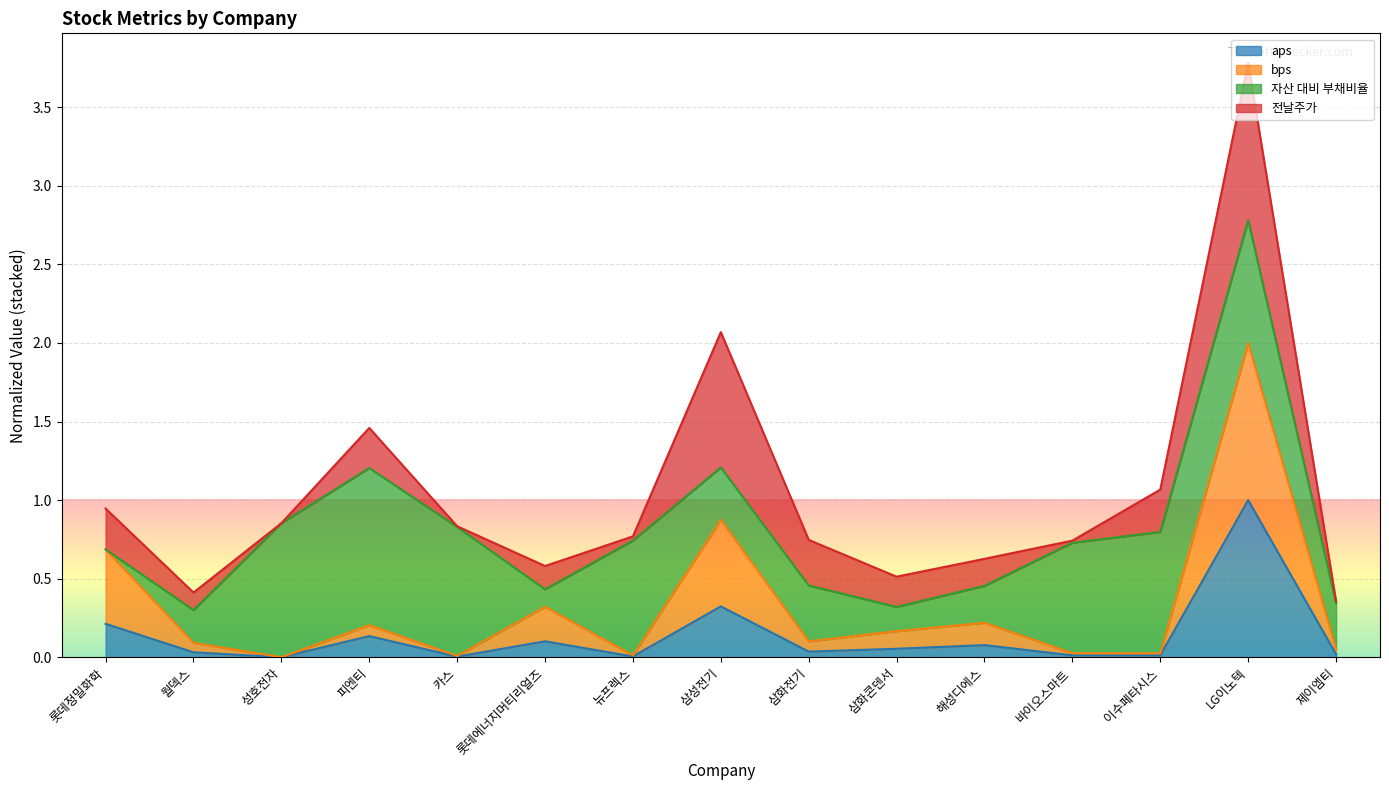

At which label is bps closest to 1?

삼성전기